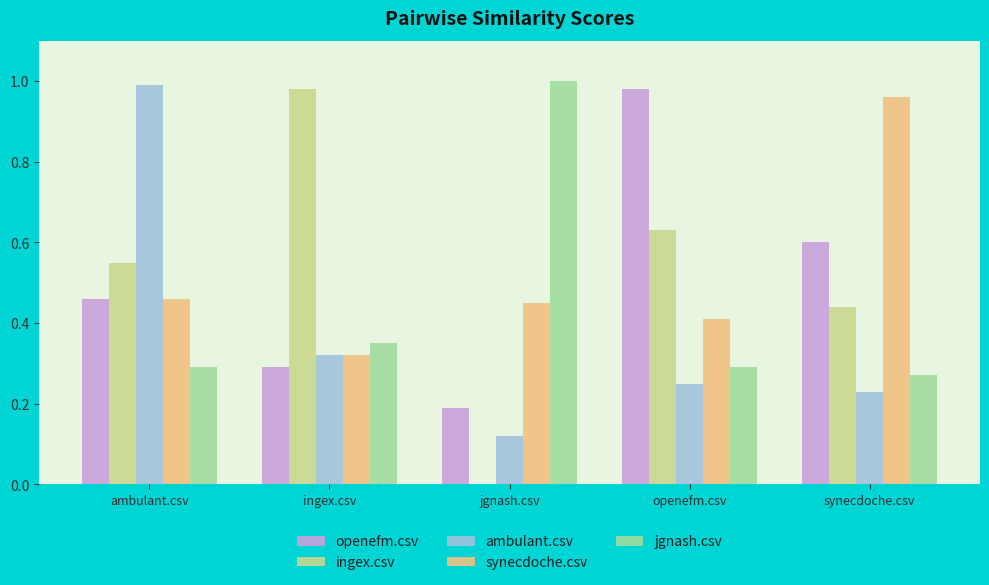

At which label does ambulant.csv reach its peak?

ambulant.csv